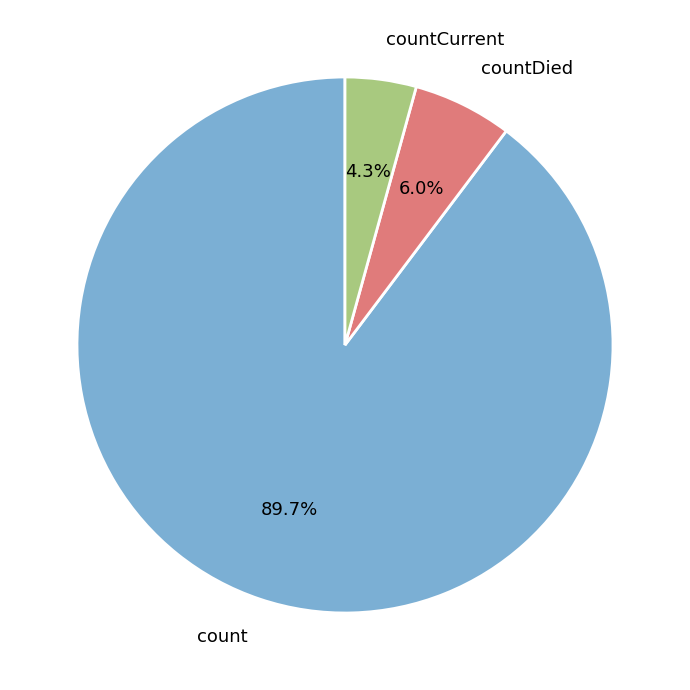

Is it true that count is 99% of the pie?

False